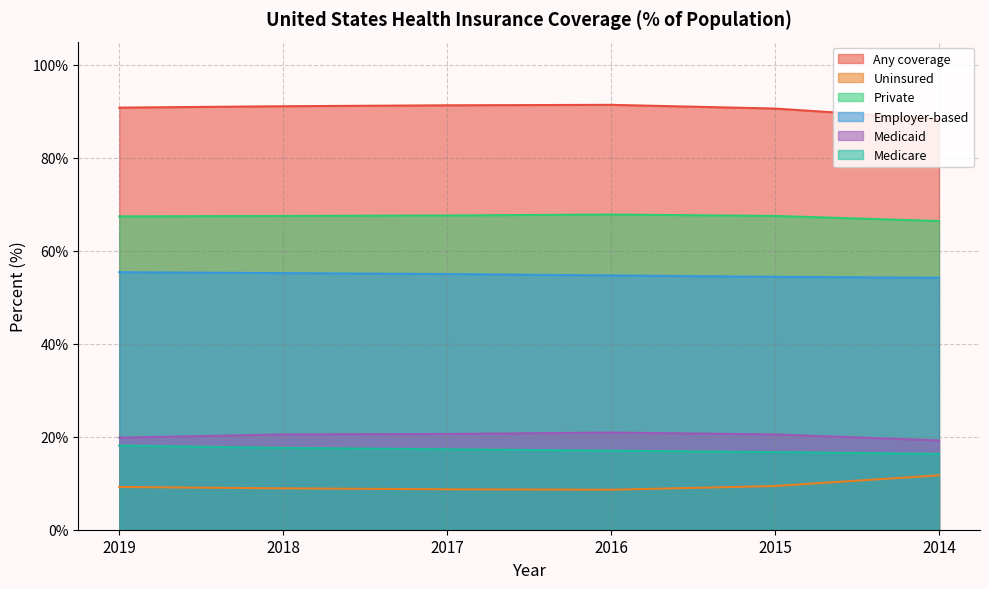

True or false: Employer-based has more than 2 points higher than both neighbors.

False